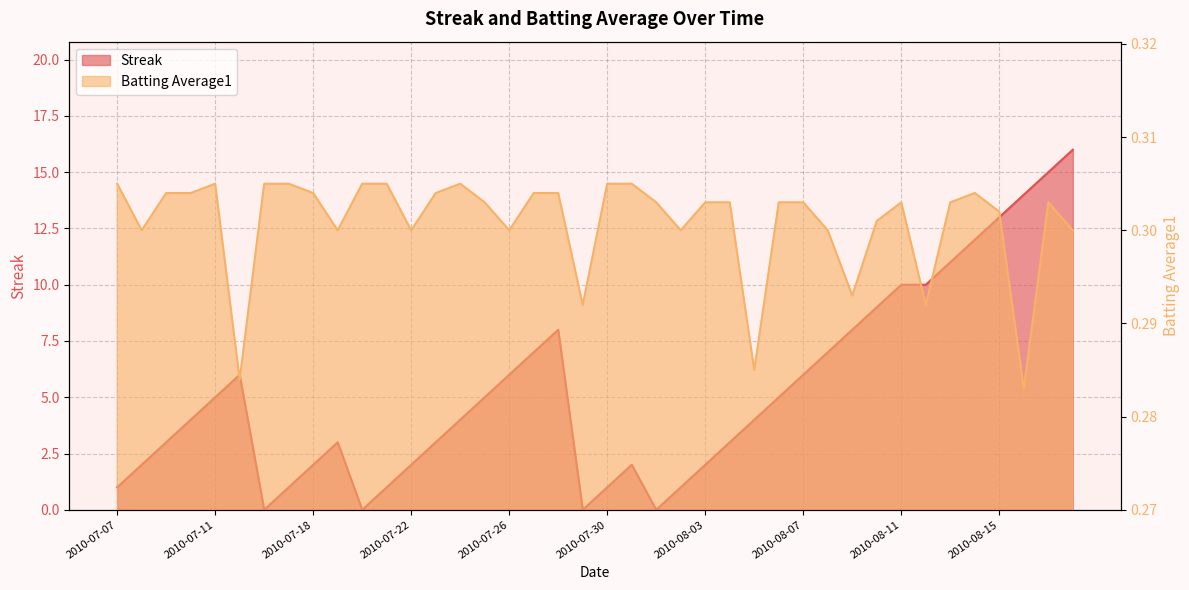

List the labels in order of Streak value, smallest first.

2010-07-16, 2010-07-20, 2010-07-29, 2010-08-01, 2010-07-07, 2010-07-17, 2010-07-21, 2010-07-30, 2010-08-02, 2010-07-08, 2010-07-18, 2010-07-22, 2010-07-31, 2010-08-03, 2010-07-09, 2010-07-19, 2010-07-23, 2010-08-04, 2010-07-10, 2010-07-24, 2010-08-05, 2010-07-11, 2010-07-25, 2010-08-06, 2010-07-15, 2010-07-26, 2010-08-07, 2010-07-27, 2010-08-08, 2010-07-28, 2010-08-09, 2010-08-10, 2010-08-11, 2010-08-12, 2010-08-13, 2010-08-14, 2010-08-15, 2010-08-16, 2010-08-17, 2010-08-18